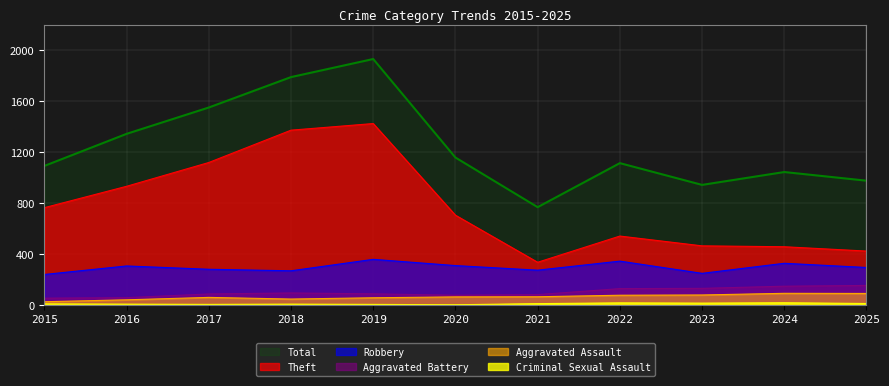

What is the difference between the second highest and minimum values in the Aggravated Assault series?

65